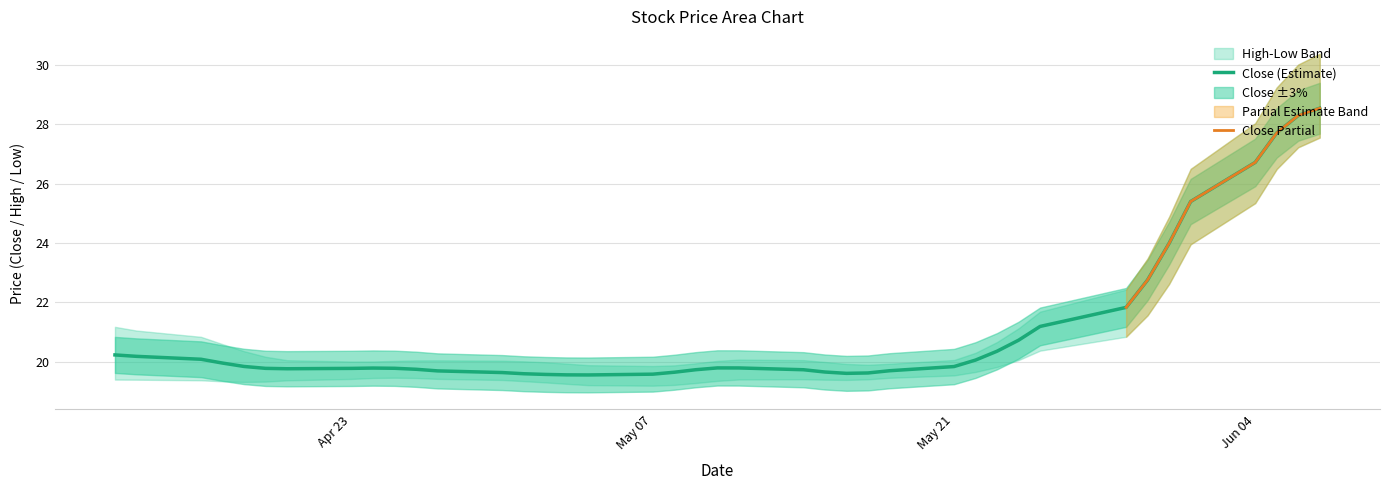

Does the chart have visible grid lines?

Yes